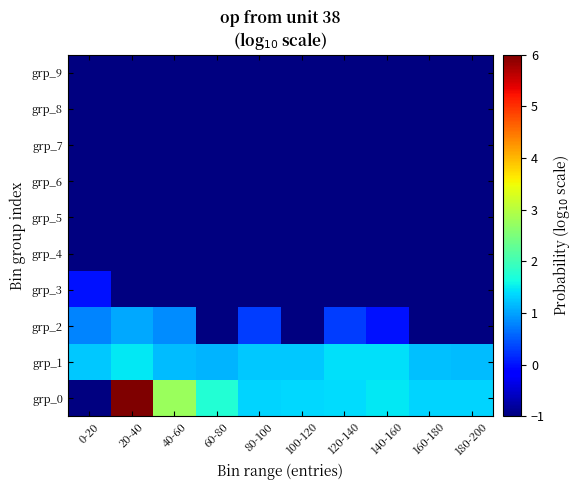

Between 40-60 and 100-120, which is larger?

40-60